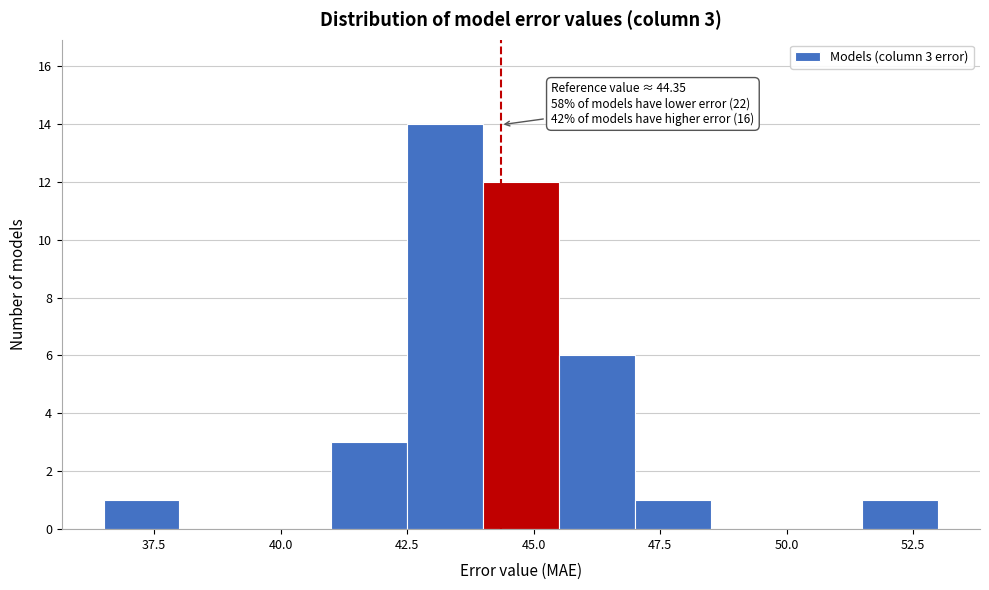

Read against the x-axis, roughly where is the centre of the tallest bar?

43.5